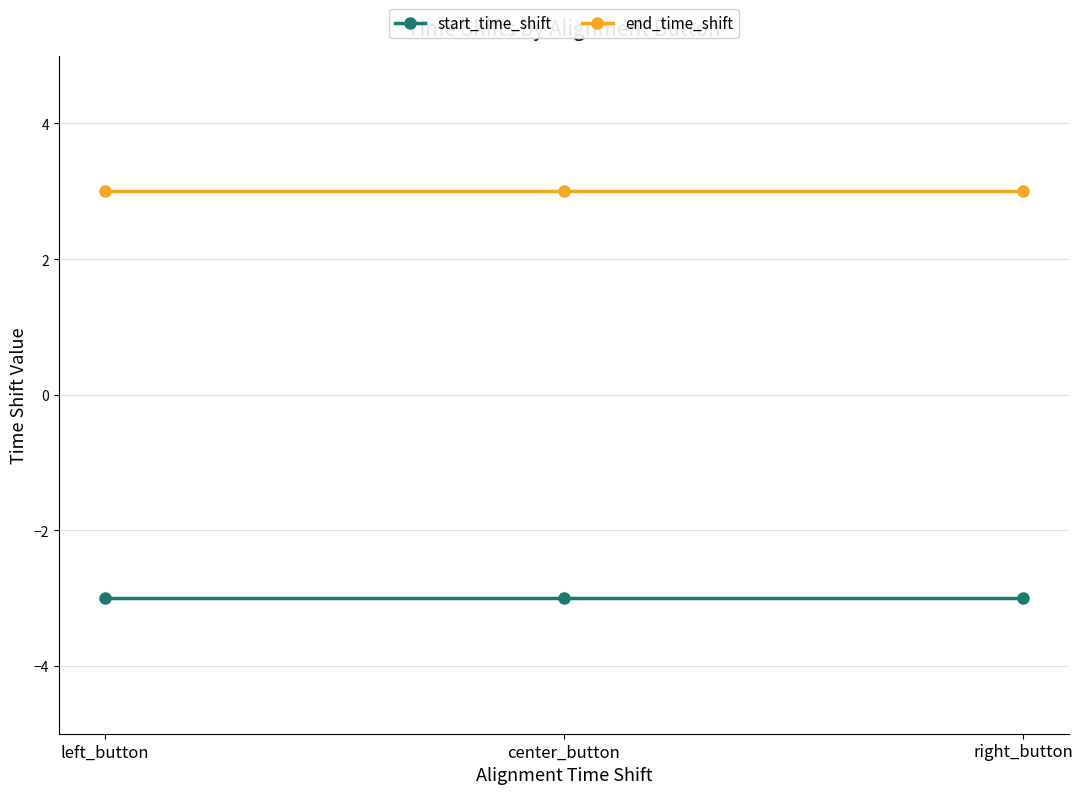

Reading left to right, extract all data points from this chart.

start_time_shift: -3	-3	-3
end_time_shift: 3	3	3